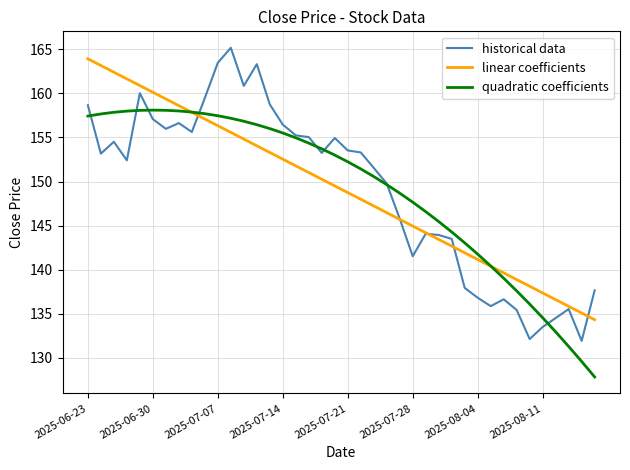

What is the lowest value of the historical data series?

131.9